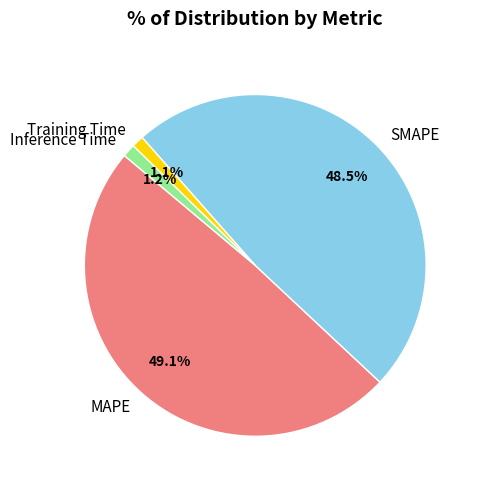

Is SMAPE the majority of the pie?

No